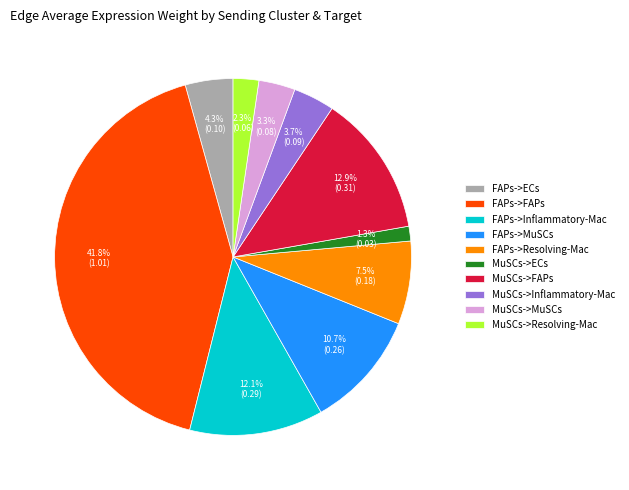

To the nearest percent, what portion does MuSCs->Inflammatory-Mac represent?

4%